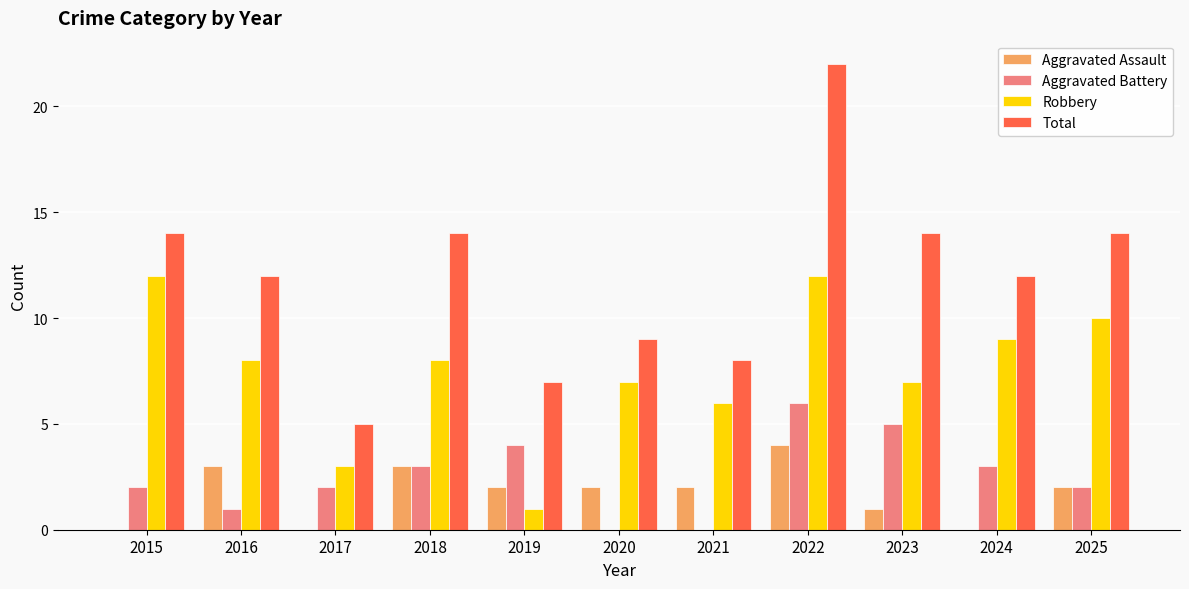

Which series has the largest range (max minus min)?

Total